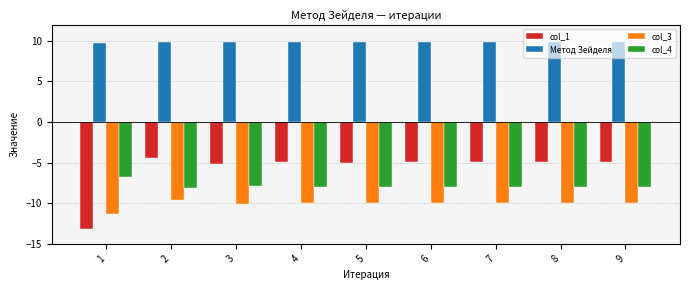

At which category does the chart reach its minimum across all series?

1